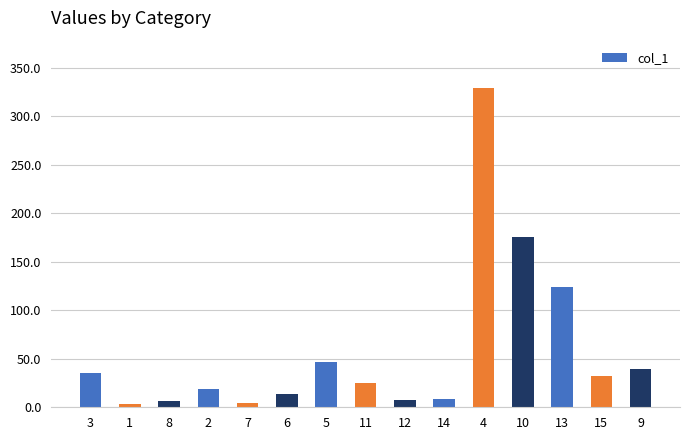

What is the greatest value displayed?

328.4